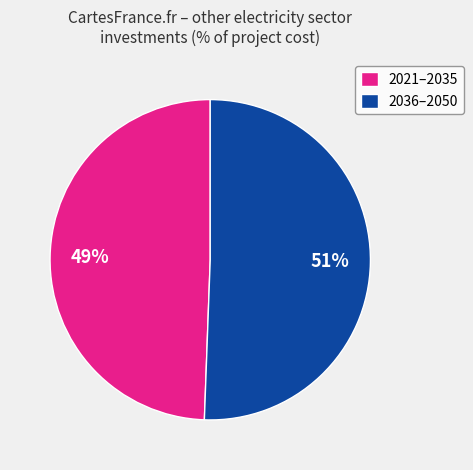

Is it true that 2036–2050 is 60% of the pie?

False